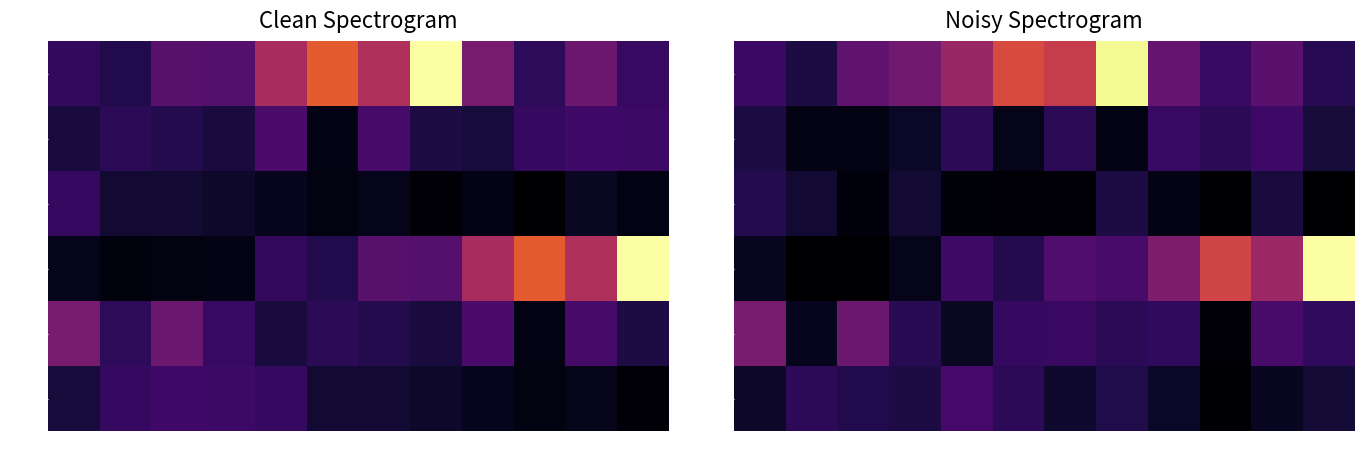

Where does the 2004 series first go above 21362?

1